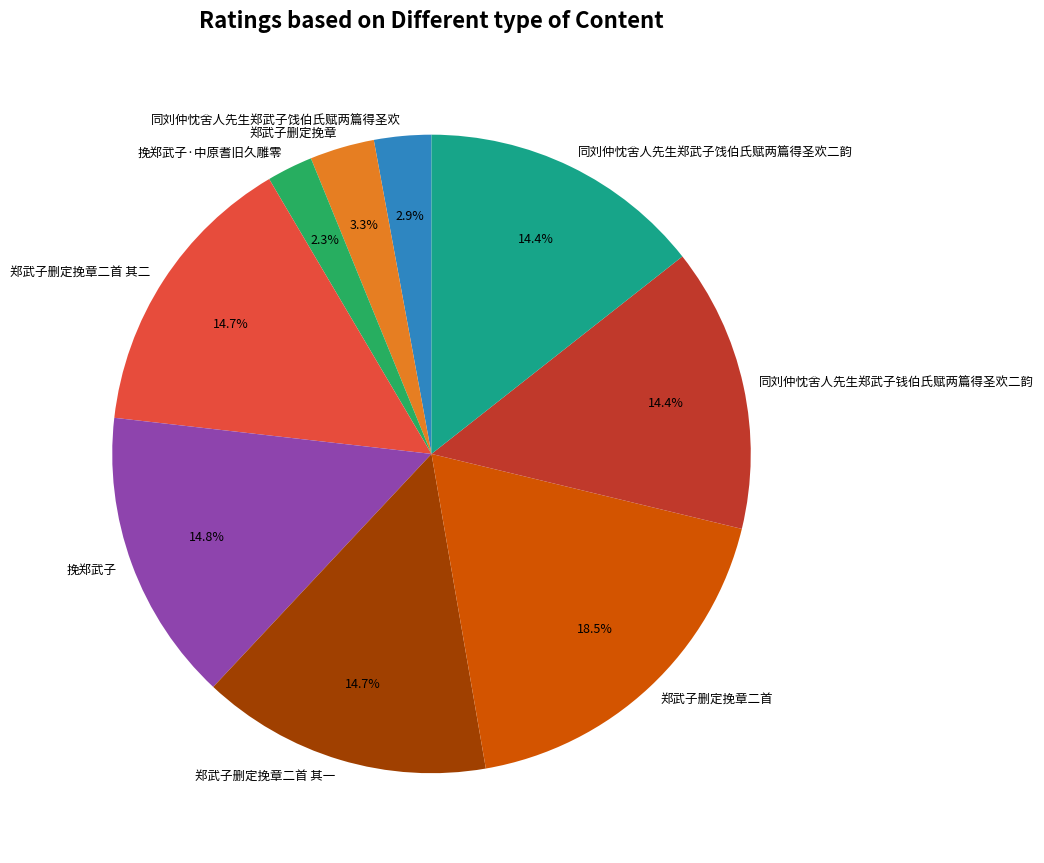

Is it true that 郑武子删定挽章二首 其一 is 15% of the pie?

True